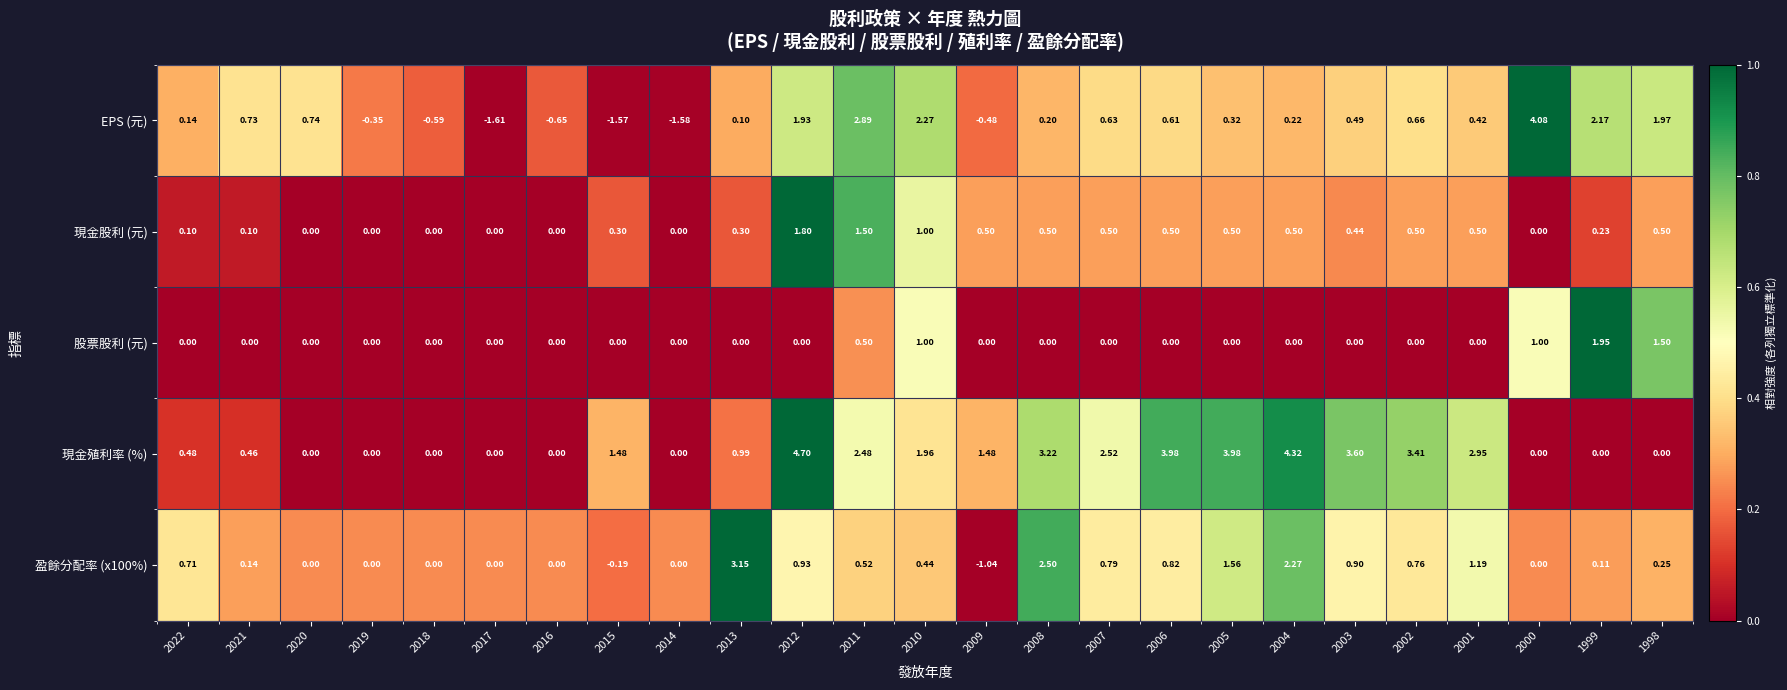

Which series has the widest spread of values?

EPS (元)